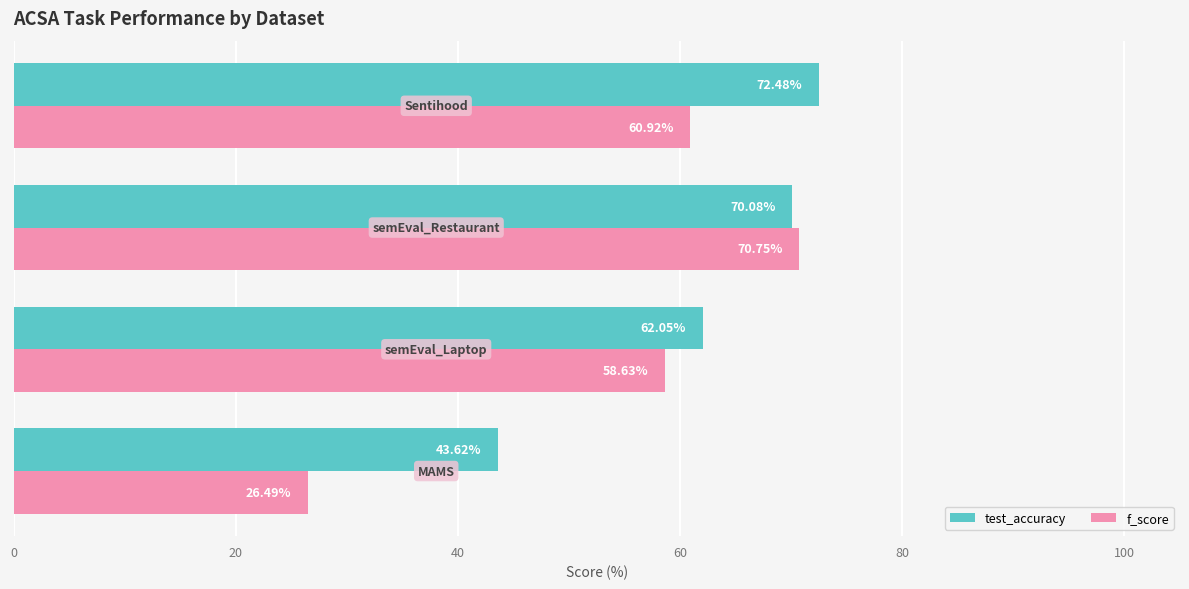

List the series in order of their peak value, lowest first.

f_score, test_accuracy